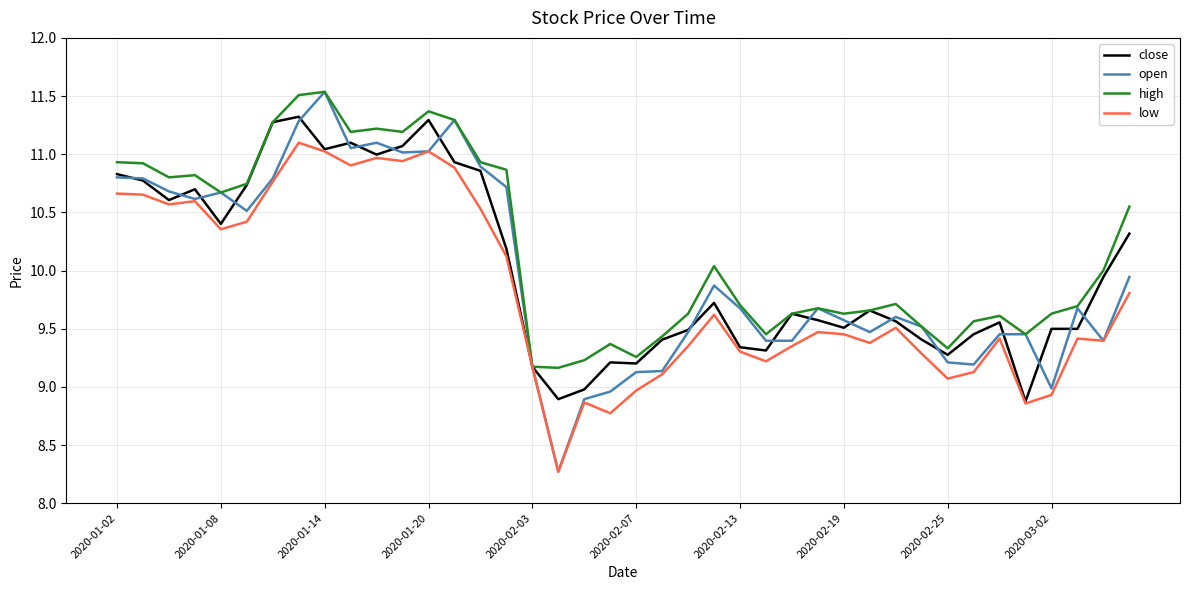

Which series has the largest total across all categories?

high